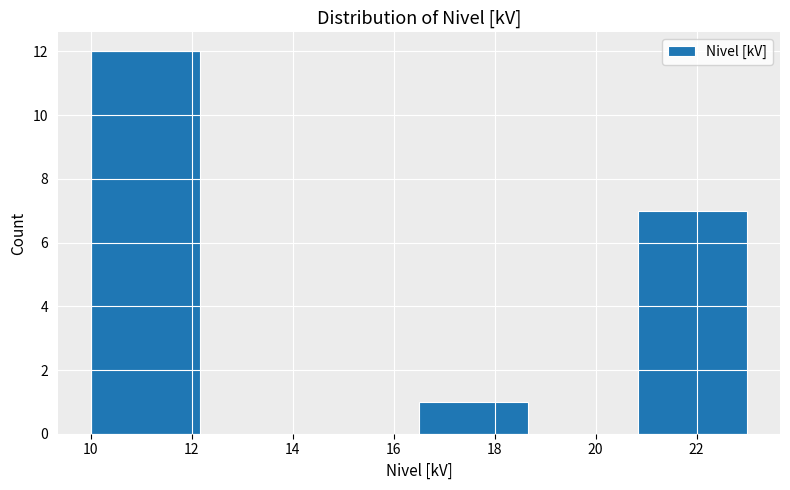

Reading left to right, transcribe this chart: for each bar, give the range it covers on the x-axis and its height. Neither the bar edges nor the heights are printed on the chart, so give them approximately, as read against the axes.

10.0 to 12.2: 12
12.2 to 14.4: 0
14.4 to 16.6: 0
16.6 to 18.6: 1
18.6 to 20.8: 0
20.8 to 23.0: 7